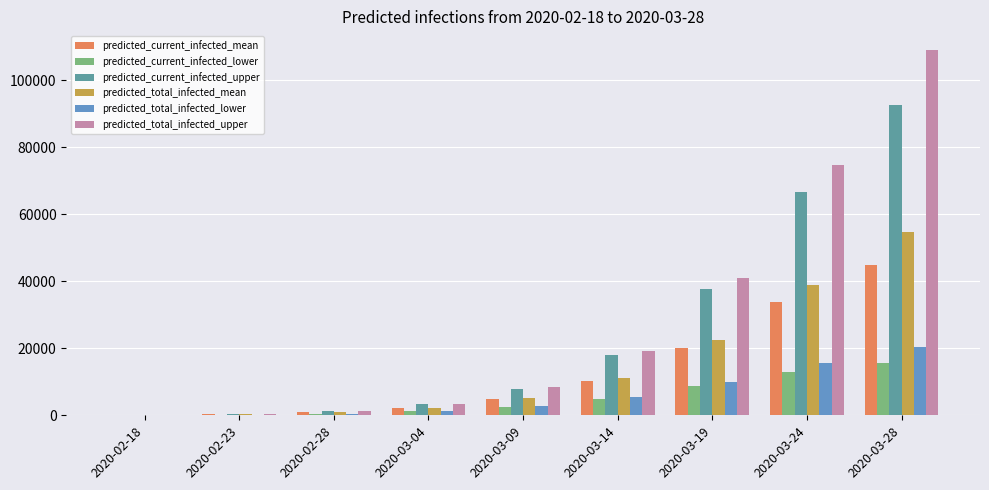

Where is predicted_total_infected_mean nearest to the value 27334?

2020-03-19